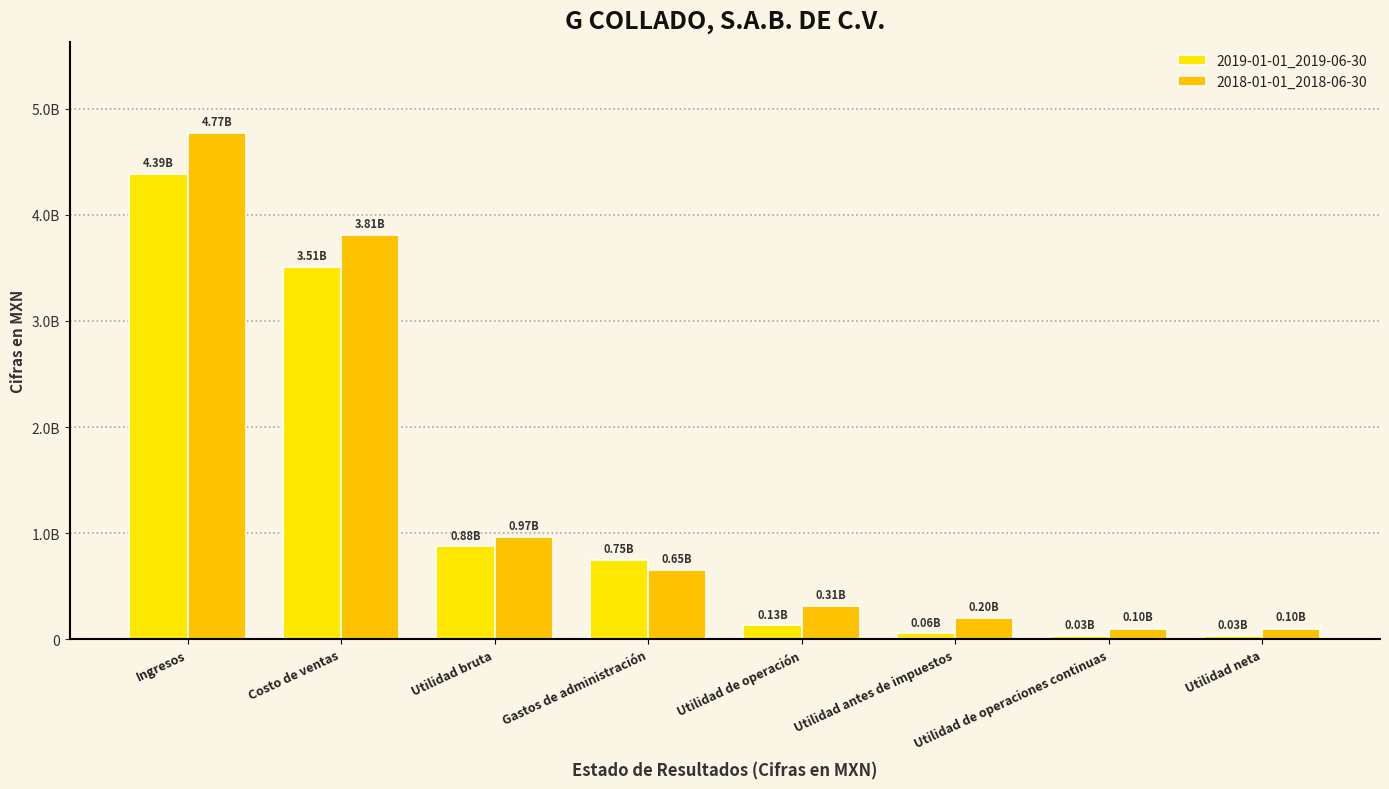

What is the sum of all 2019-01-01_2019-06-30 values?

9776797000